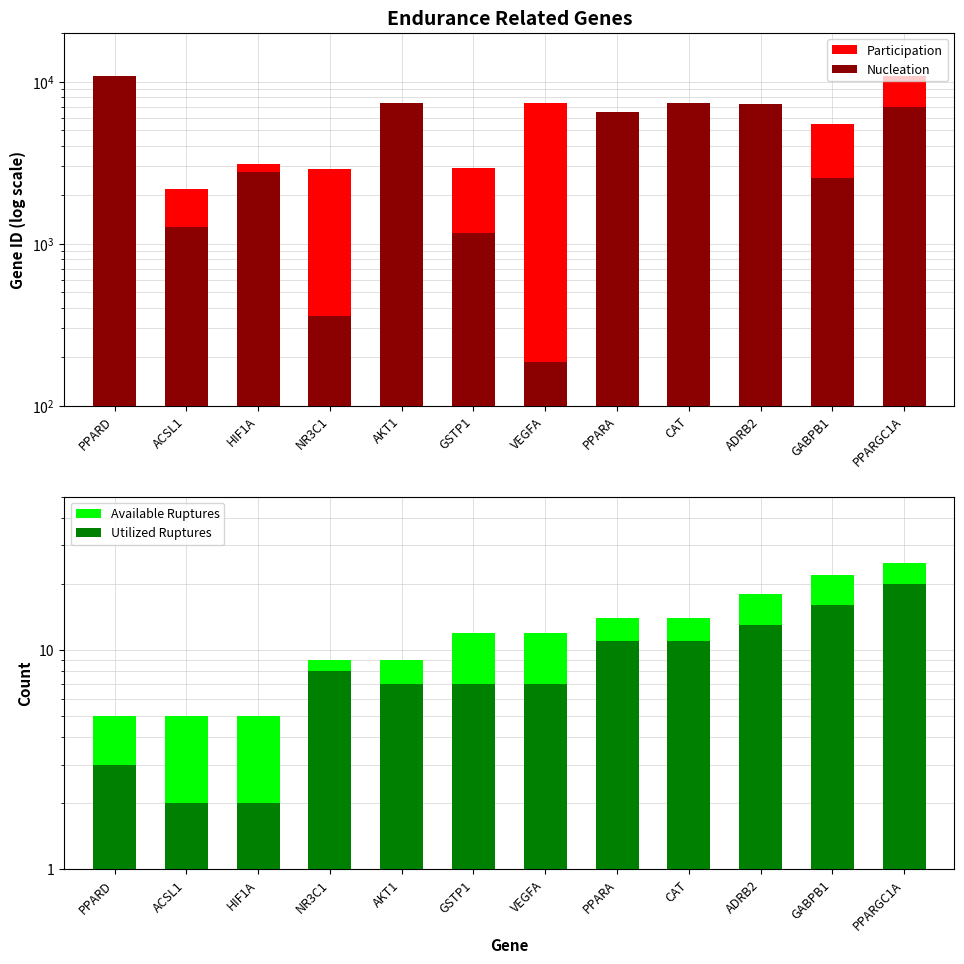

What is the label of the 6th bar from the right?

VEGFA